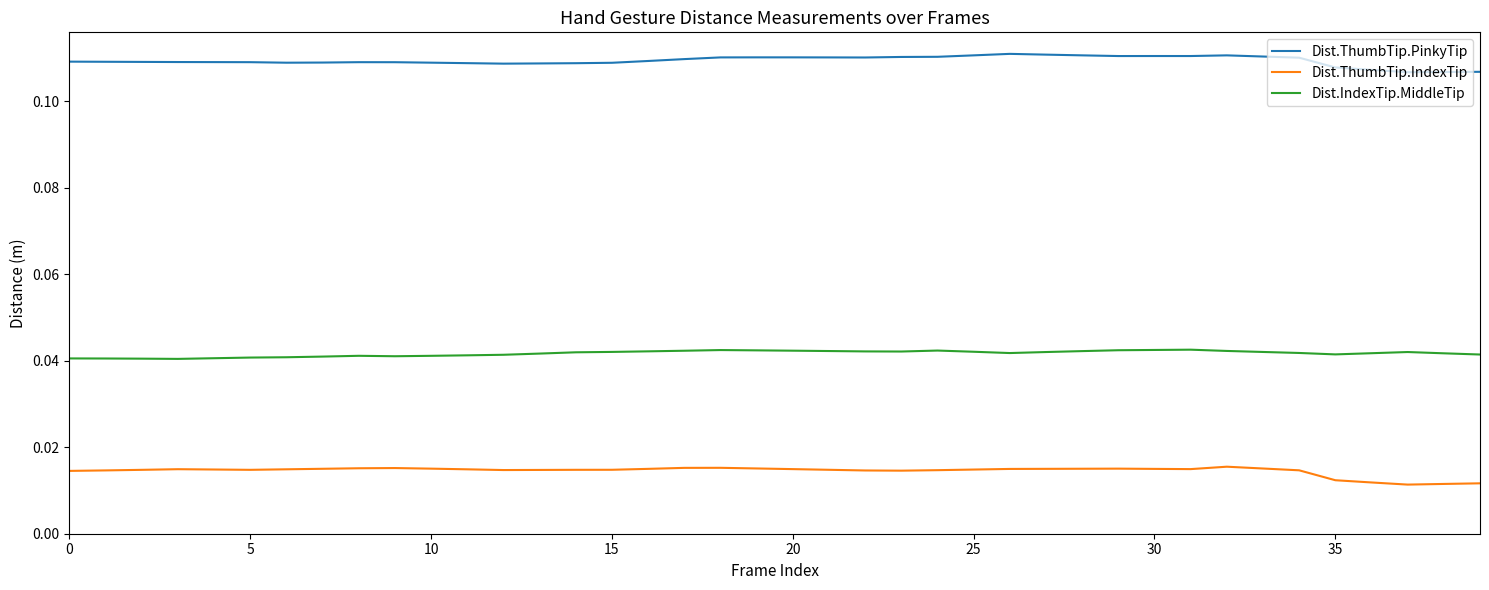

Which series has the largest total across all categories?

Dist.ThumbTip.PinkyTip